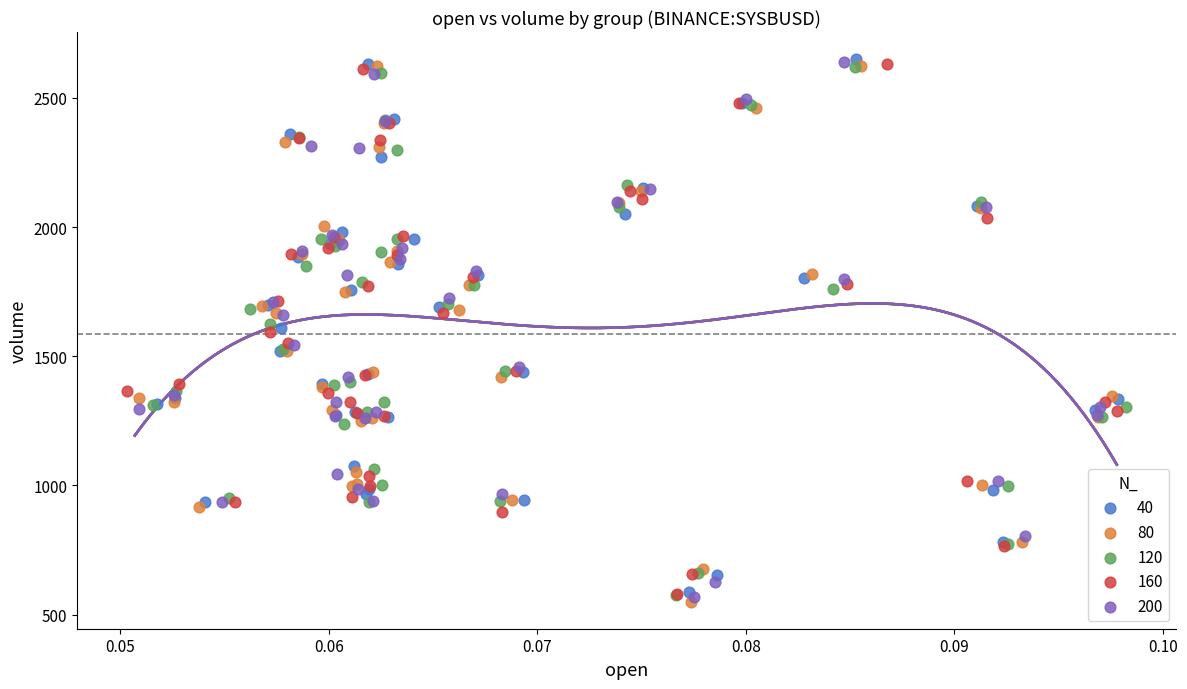

What are all the series names shown in the legend?

40, 80, 120, 160, 200